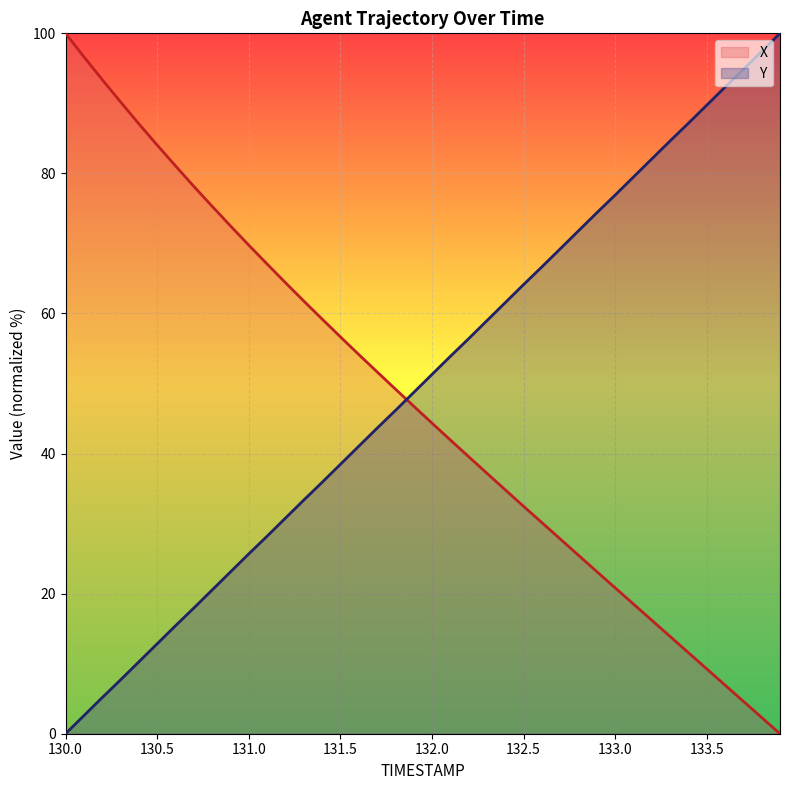

What is the label of the 12th point from the right?

132.8